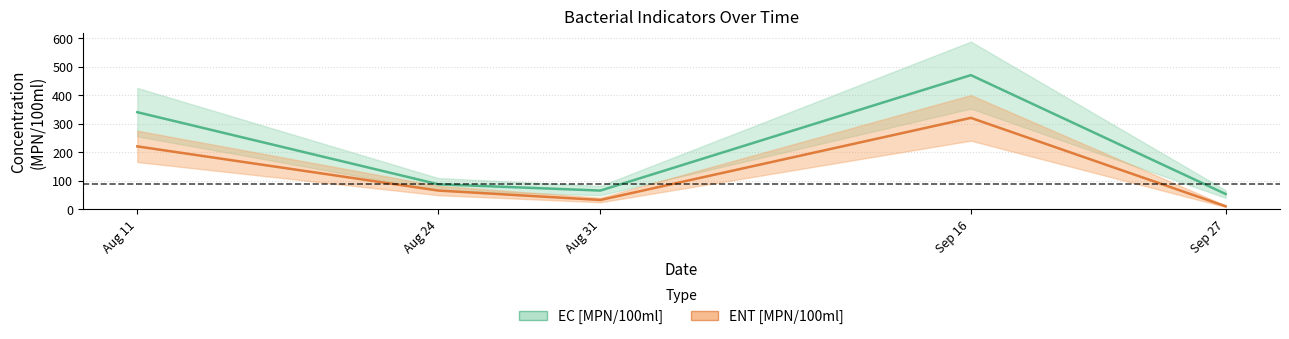

What is the label of the 4th point from the left?

Sep 16